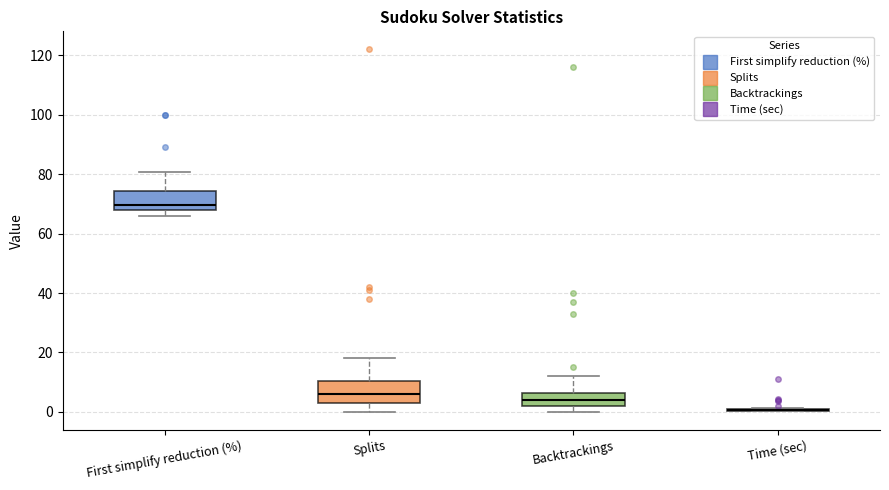

Reading left to right, transcribe this box plot: for each box, give where its median line is, the range the box spans, and where its two whiskers end, as read against the y-axis. The values are not printed on the chart, so give them approximately, as read against the axis.

First simplify reduction (%): median 70, box 68 to 74, whiskers 66 to 80
Splits: median 6, box 4 to 10, whiskers 0 to 18
Backtrackings: median 4, box 2 to 6, whiskers 0 to 12
Time (sec): box collapsed to a line at 0, whiskers 0 to 2